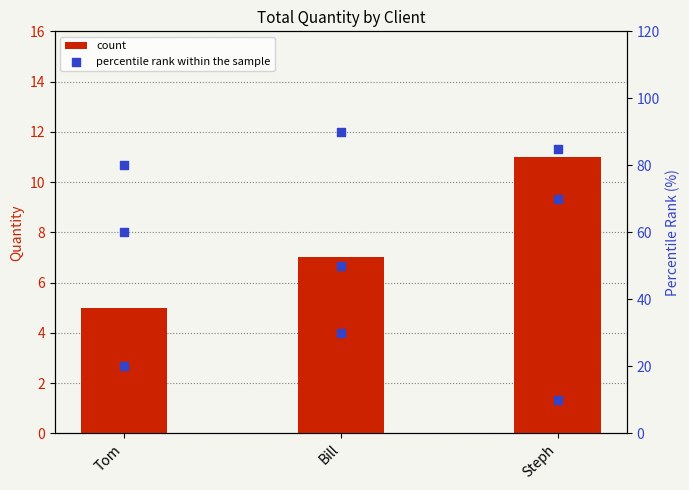

What are all the series names shown in the legend?

count, percentile rank within the sample